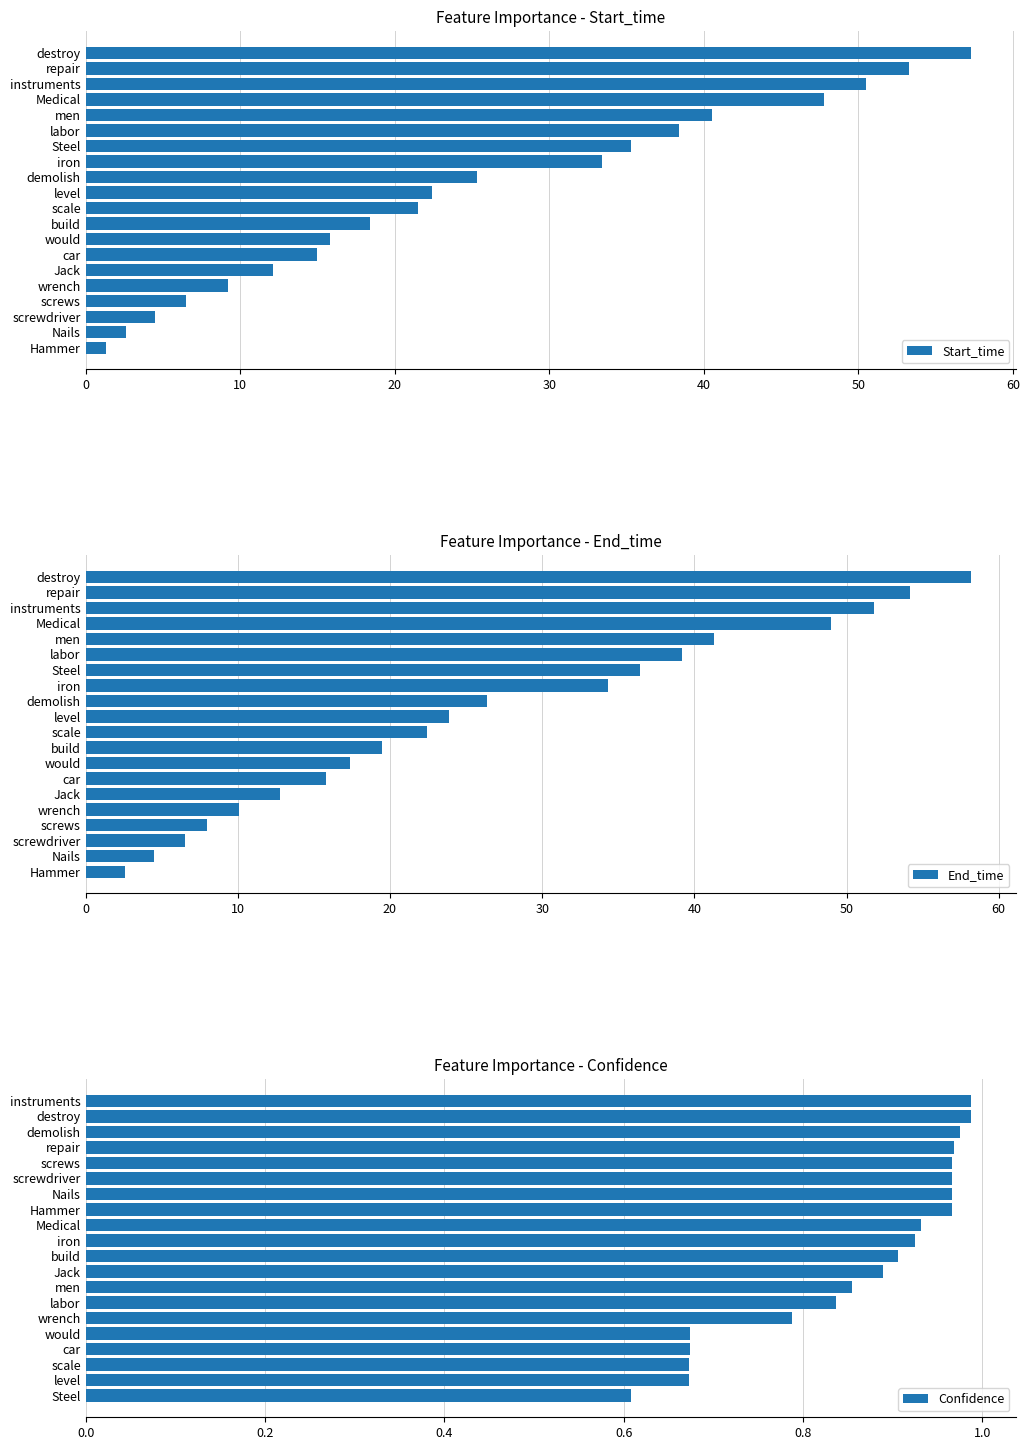

What is the difference between the second highest and minimum values in the Confidence series?

0.4